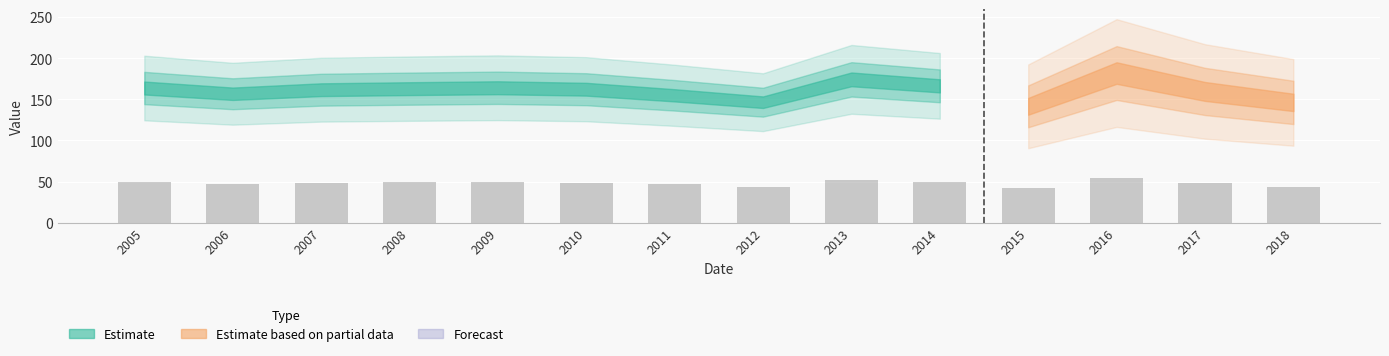

What is the ratio of the value at 2018 to the value at 2007?

0.9